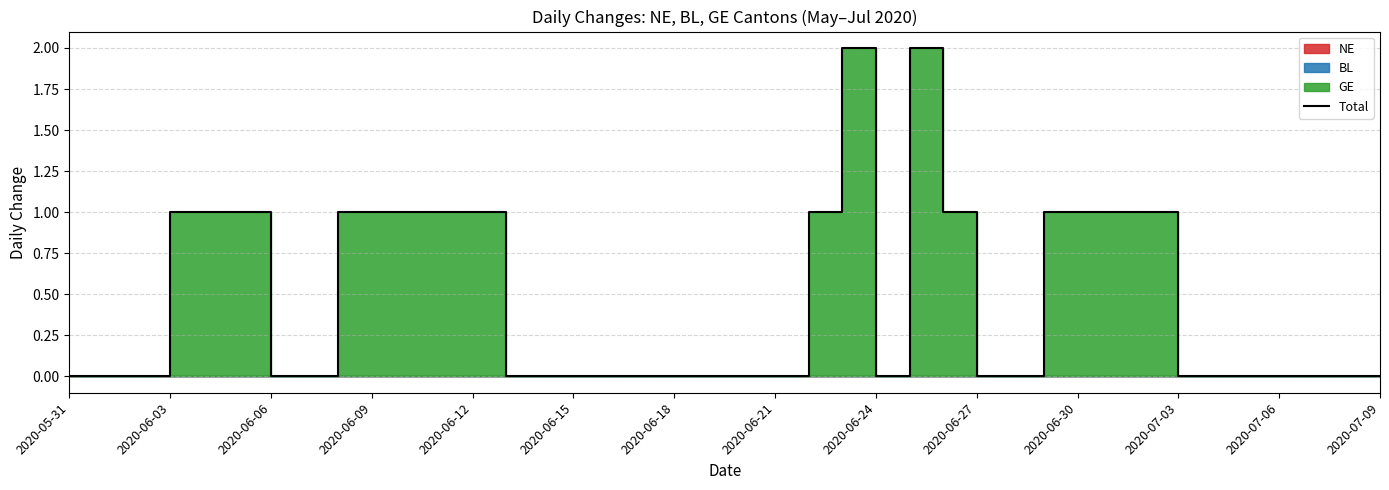

What is the difference between the maximum and minimum values?

2